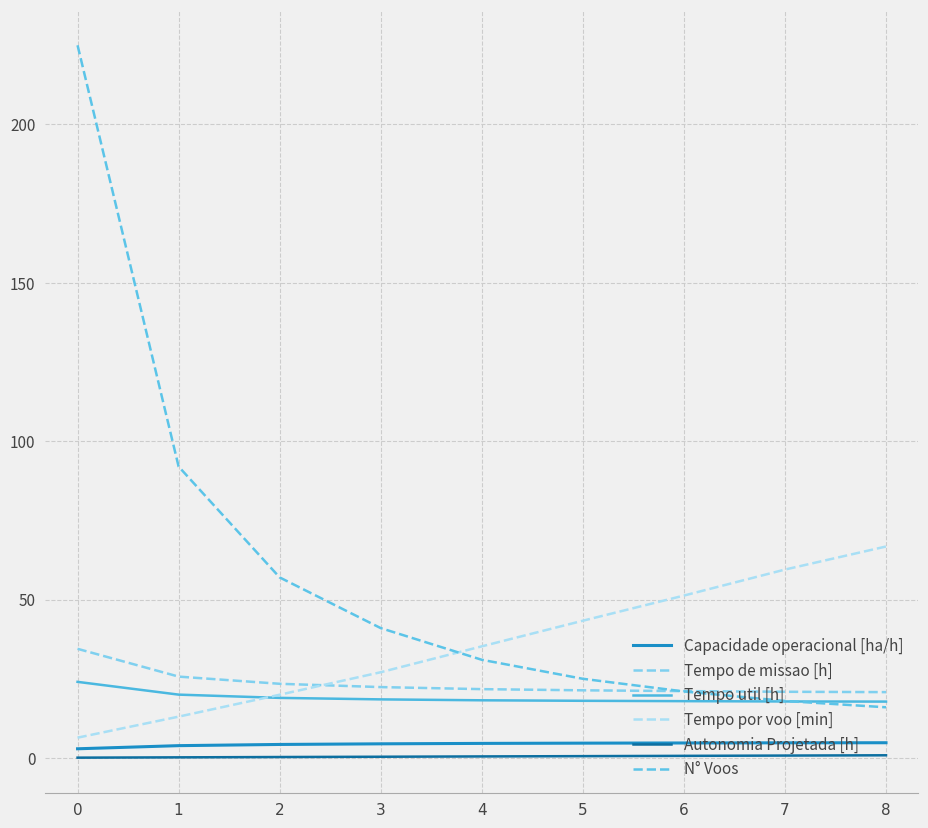

Does the chart have visible grid lines?

Yes